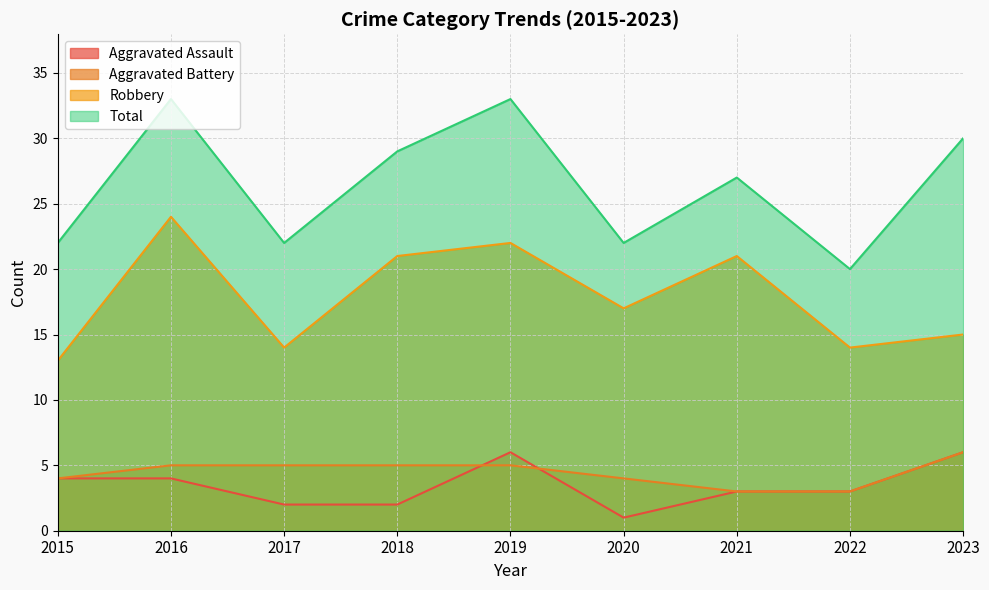

How many lines are shown in the chart?

4